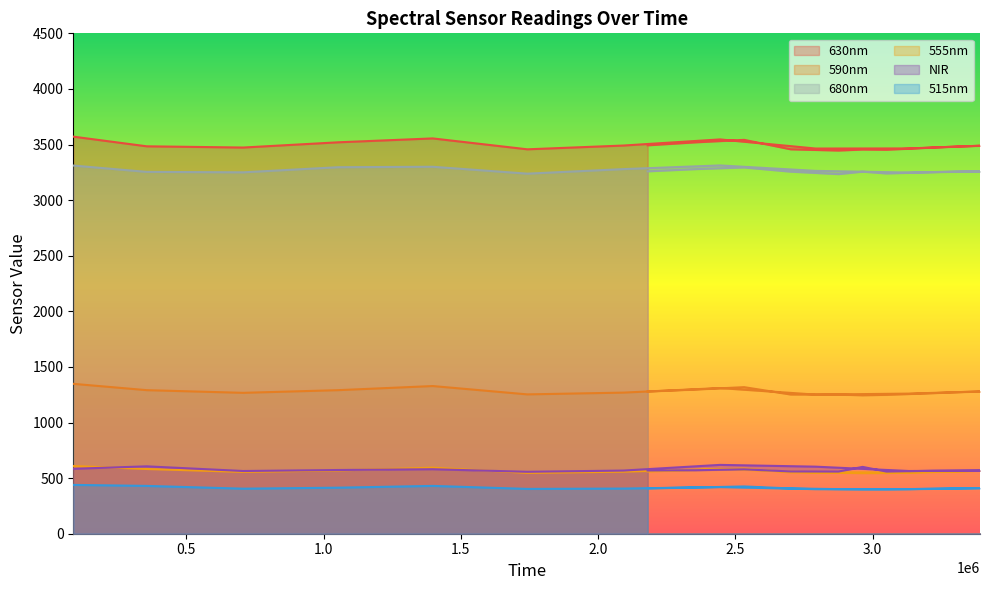

Reading left to right, list all the values displayed in this chart.

630nm: 3571	3484	3473	3520	3555	3457	3491	3546	3464	3465	3489	3482	3473	3453	3455	3446	3457	3542	3520	3493
590nm: 1348	1291	1267	1291	1328	1253	1269	1310	1251	1260	1279	1273	1264	1249	1245	1251	1252	1318	1297	1279
680nm: 3311	3254	3250	3296	3300	3238	3279	3312	3263	3248	3258	3258	3252	3240	3256	3234	3256	3294	3279	3259
555nm: 609	582	556	569	594	547	558	583	551	552	566	559	555	546	545	548	552	586	573	560
NIR: 584	606	564	573	580	557	568	619	603	564	568	567	566	559	601	559	560	579	571	569
515nm: 439	430	405	414	430	403	406	420	401	401	410	407	404	399	399	401	407	425	416	408